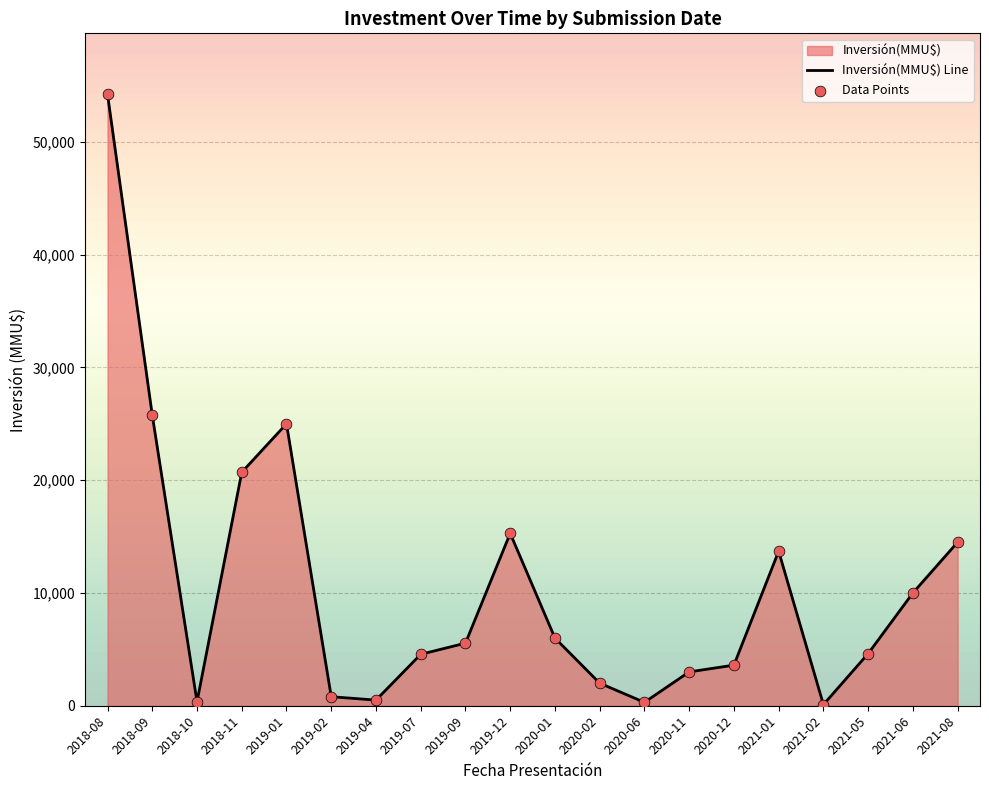

Which series has the widest spread of Y values?

Inversión(MMU$) Line